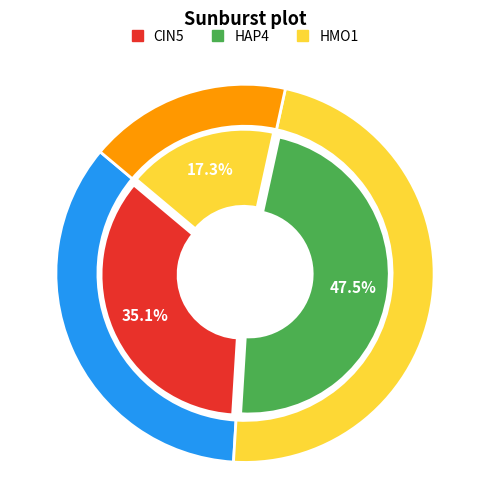

Between CIN5 and HMO1, which is larger?

CIN5